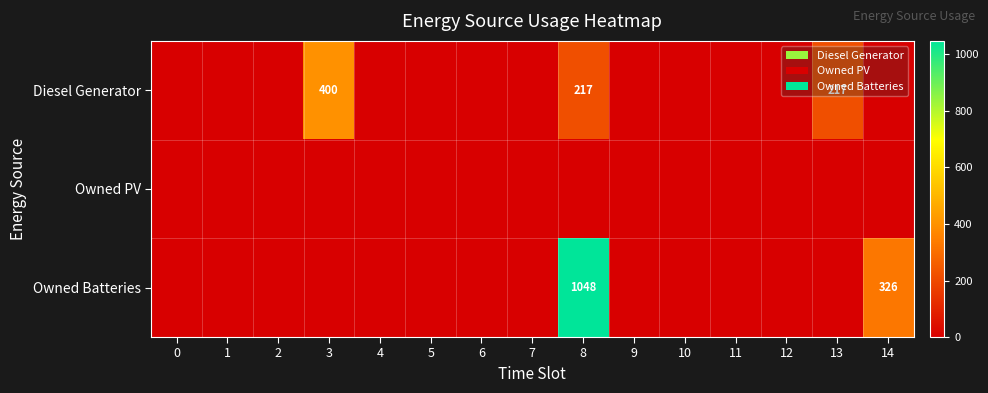

Is it true that Owned Batteries equals 326 at 14?

True